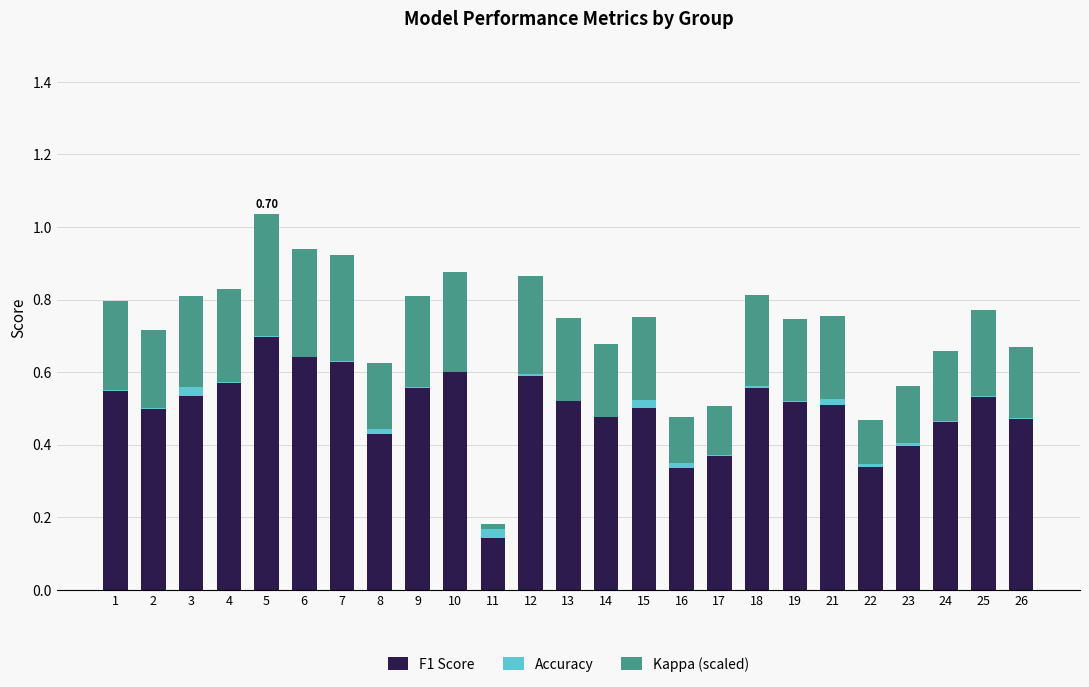

At which category is the sum across all series the highest?

5